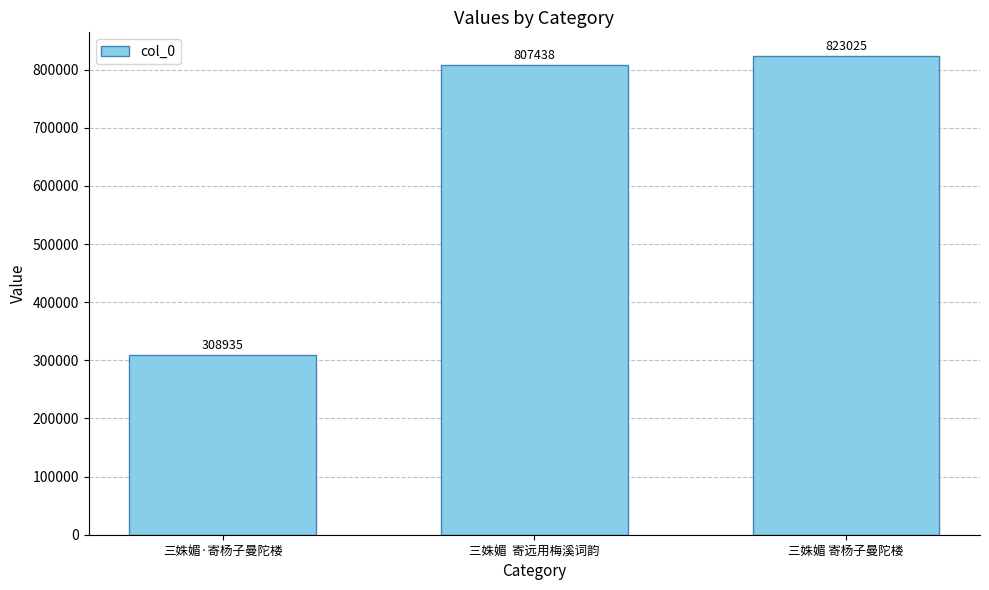

The value at 三姝媚 寄杨子曼陀楼 is 823025. True or false?

True